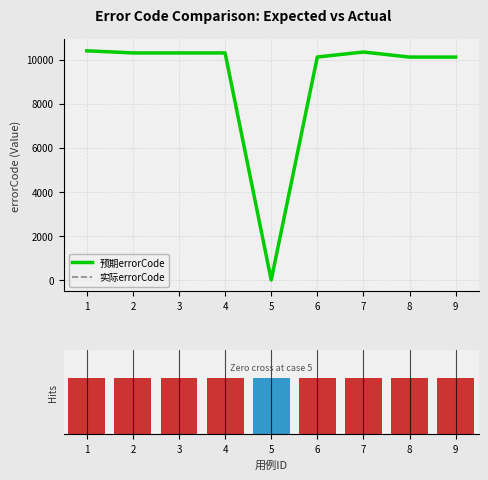

Reading left to right, list all the values displayed in this chart.

预期errorCode: 10405	10309	10309	10309	0	10124	10350	10120	10120
实际errorCode: 10405	10309	10309	10309	0	10124	10350	10120	10120